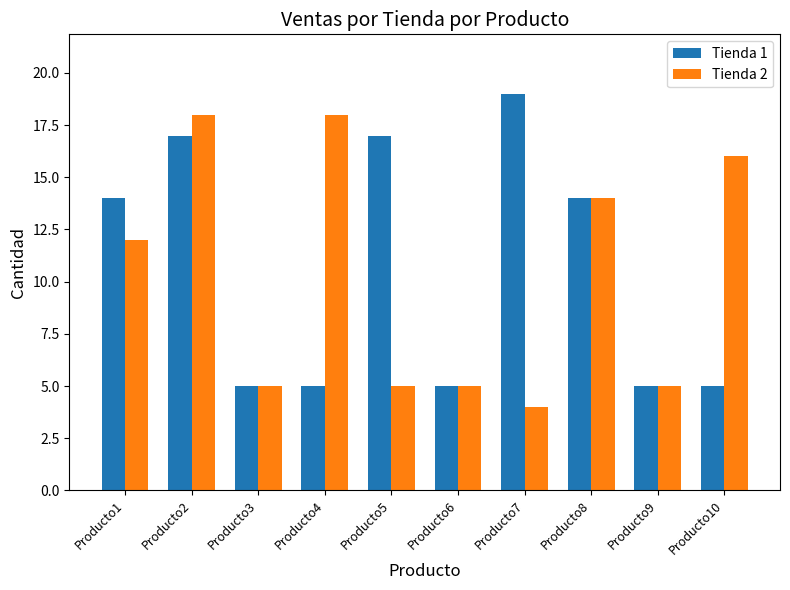

At how many categories does at least one series exceed 13?

7